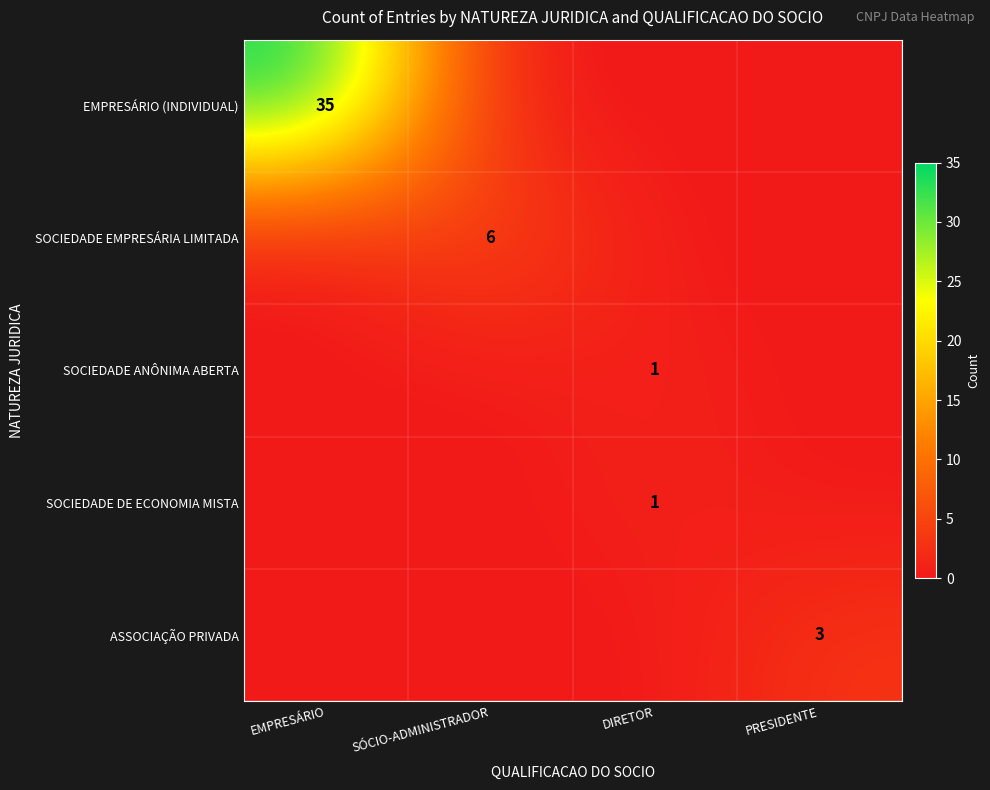

The value of SOCIEDADE EMPRESÁRIA LIMITADA at SÓCIO-ADMINISTRADOR is 2. True or false?

False